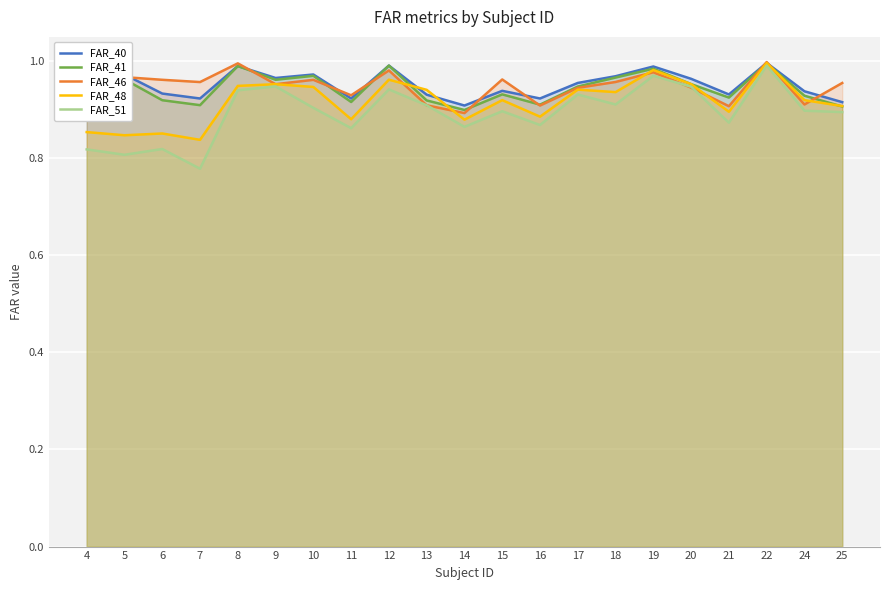

Reading left to right, what are all the values shown in this chart?

FAR_40: 4=0.9	5=1.0	6=0.9	7=0.9	8=1.0	9=1.0	10=1.0	11=0.9	12=1.0	13=0.9	14=0.9	15=0.9	16=0.9	17=1.0	18=1.0	19=1.0	20=1.0	21=0.9	22=1.0	24=0.9	25=0.9
FAR_41: 4=0.9	5=1.0	6=0.9	7=0.9	8=1.0	9=1.0	10=1.0	11=0.9	12=1.0	13=0.9	14=0.9	15=0.9	16=0.9	17=0.9	18=1.0	19=1.0	20=1.0	21=0.9	22=1.0	24=0.9	25=0.9
FAR_46: 4=1.0	5=1.0	6=1.0	7=1.0	8=1.0	9=1.0	10=1.0	11=0.9	12=1.0	13=0.9	14=0.9	15=1.0	16=0.9	17=0.9	18=1.0	19=1.0	20=0.9	21=0.9	22=1.0	24=0.9	25=1.0
FAR_48: 4=0.9	5=0.8	6=0.9	7=0.8	8=0.9	9=1.0	10=0.9	11=0.9	12=1.0	13=0.9	14=0.9	15=0.9	16=0.9	17=0.9	18=0.9	19=1.0	20=1.0	21=0.9	22=1.0	24=0.9	25=0.9
FAR_51: 4=0.8	5=0.8	6=0.8	7=0.8	8=0.9	9=0.9	10=0.9	11=0.9	12=0.9	13=0.9	14=0.9	15=0.9	16=0.9	17=0.9	18=0.9	19=1.0	20=0.9	21=0.9	22=1.0	24=0.9	25=0.9